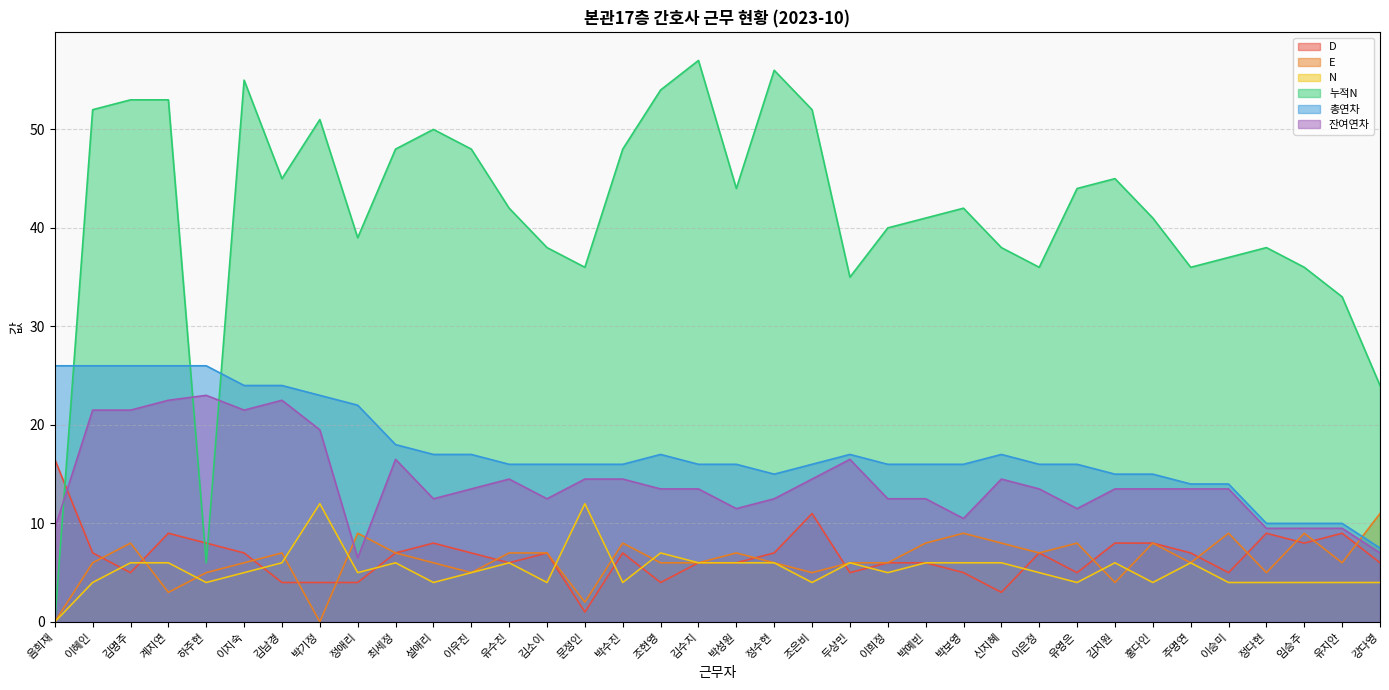

Which category has the highest value in the E series?

강다영